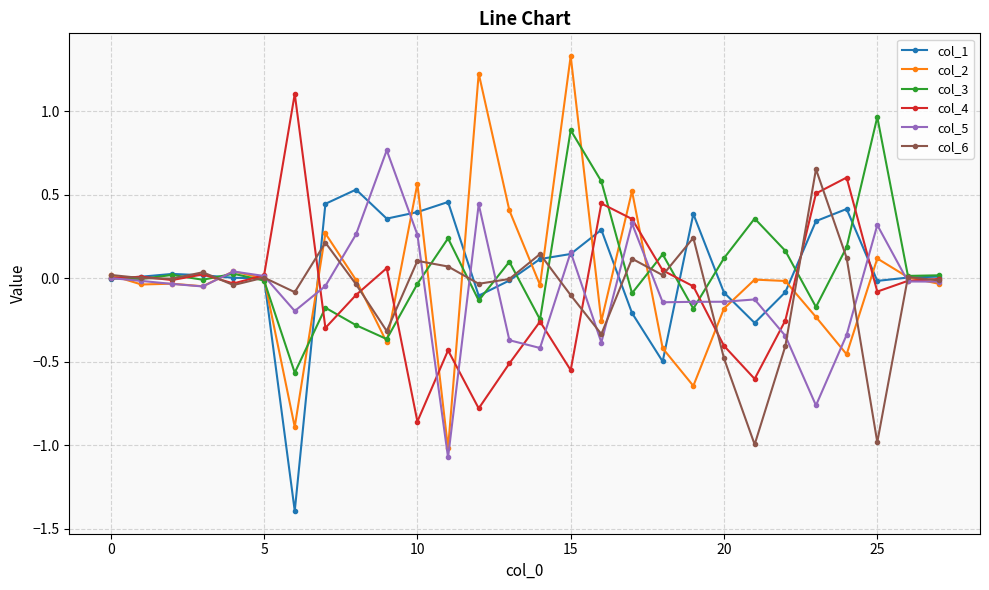

How many data points does each series have?

28